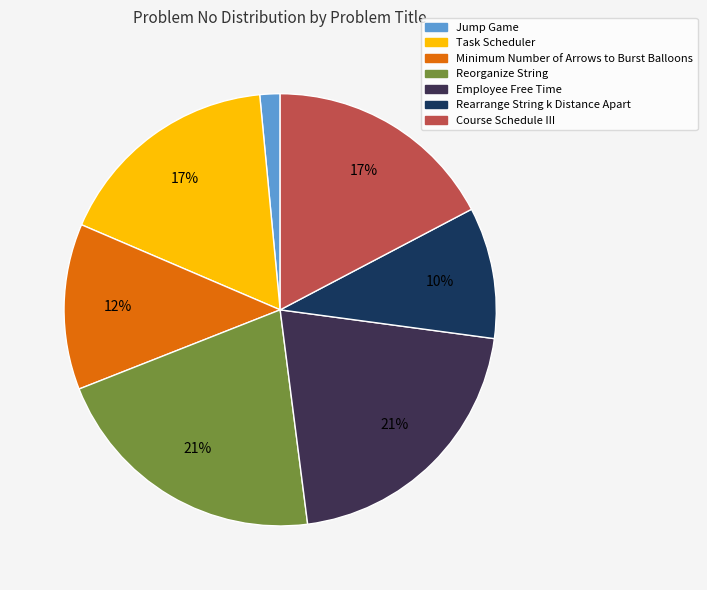

To the nearest percent, what is the difference between the Reorganize String and Task Scheduler slice percentages?

4%